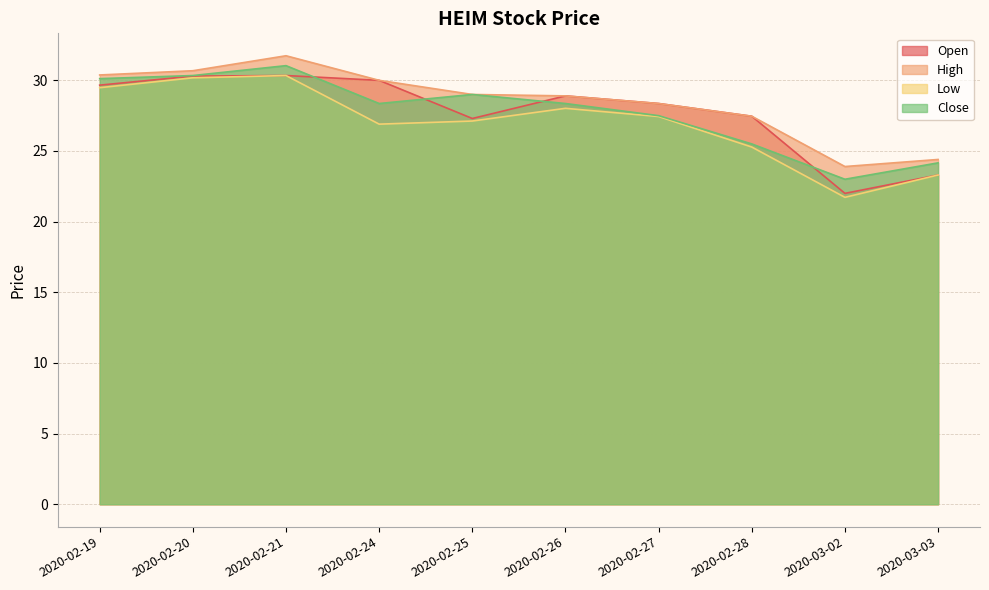

Is the value of open at 2020-02-19 greater than the value of close at 2020-02-25?

Yes